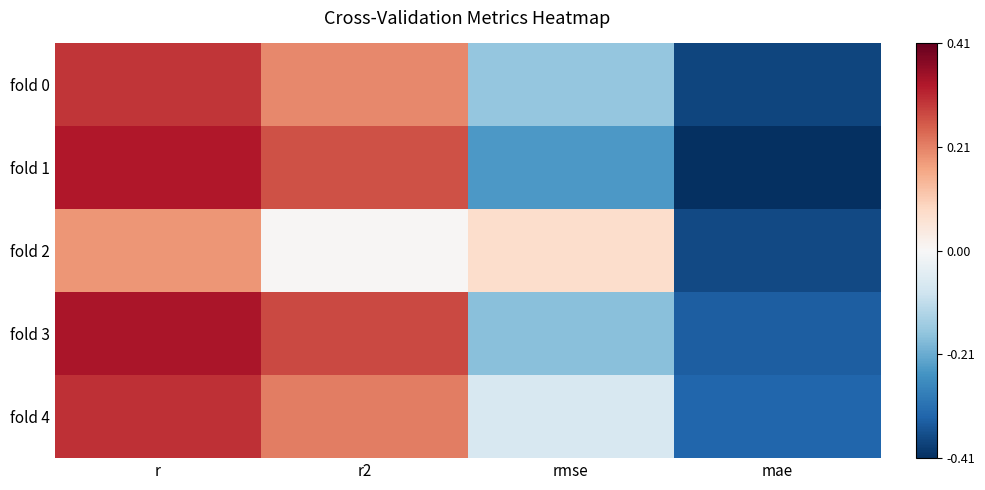

Reading left to right, extract all data points from this chart.

fold 0: r=0.3	r2=0.2	rmse=-0.2	mae=-0.4
fold 1: r=0.3	r2=0.3	rmse=-0.2	mae=-0.4
fold 2: r=0.2	r2=0.0	rmse=0.1	mae=-0.4
fold 3: r=0.3	r2=0.3	rmse=-0.2	mae=-0.3
fold 4: r=0.3	r2=0.2	rmse=-0.1	mae=-0.3